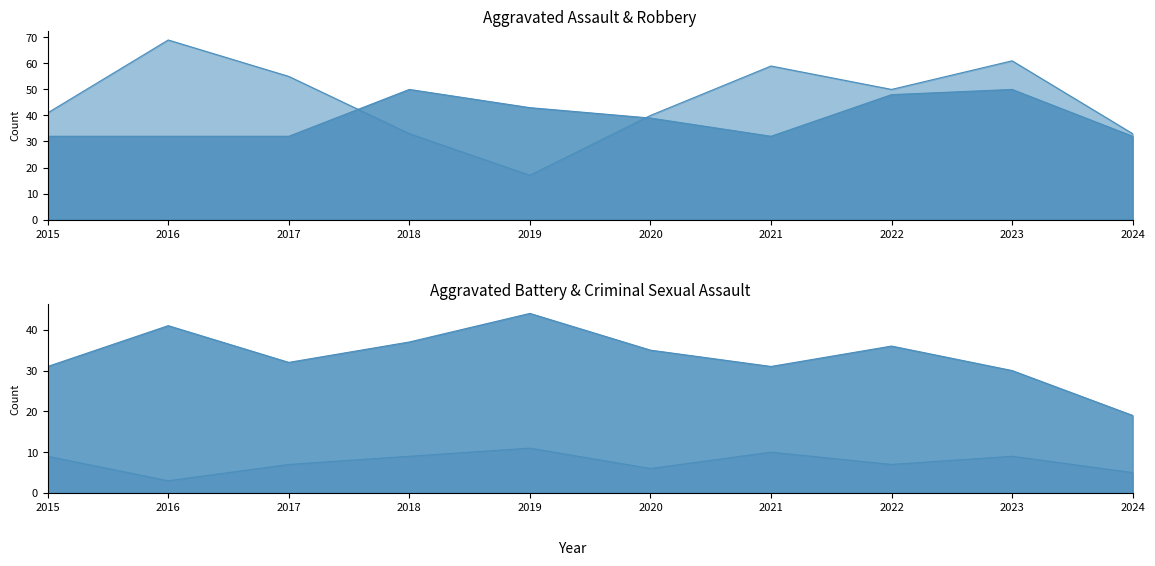

True or false: Criminal Sexual Assault and Aggravated Assault cross at least once.

False